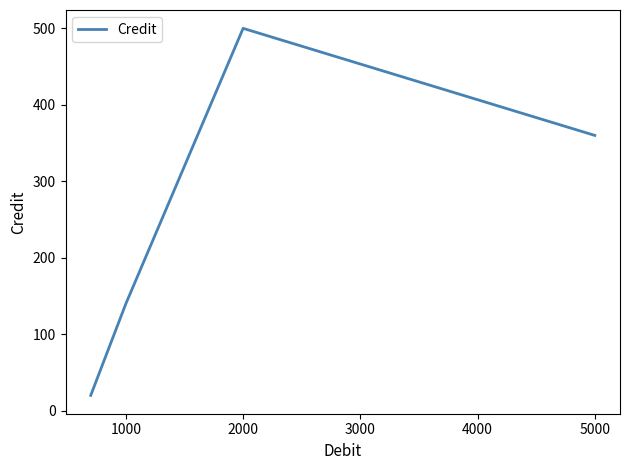

What is the greatest value displayed?

500